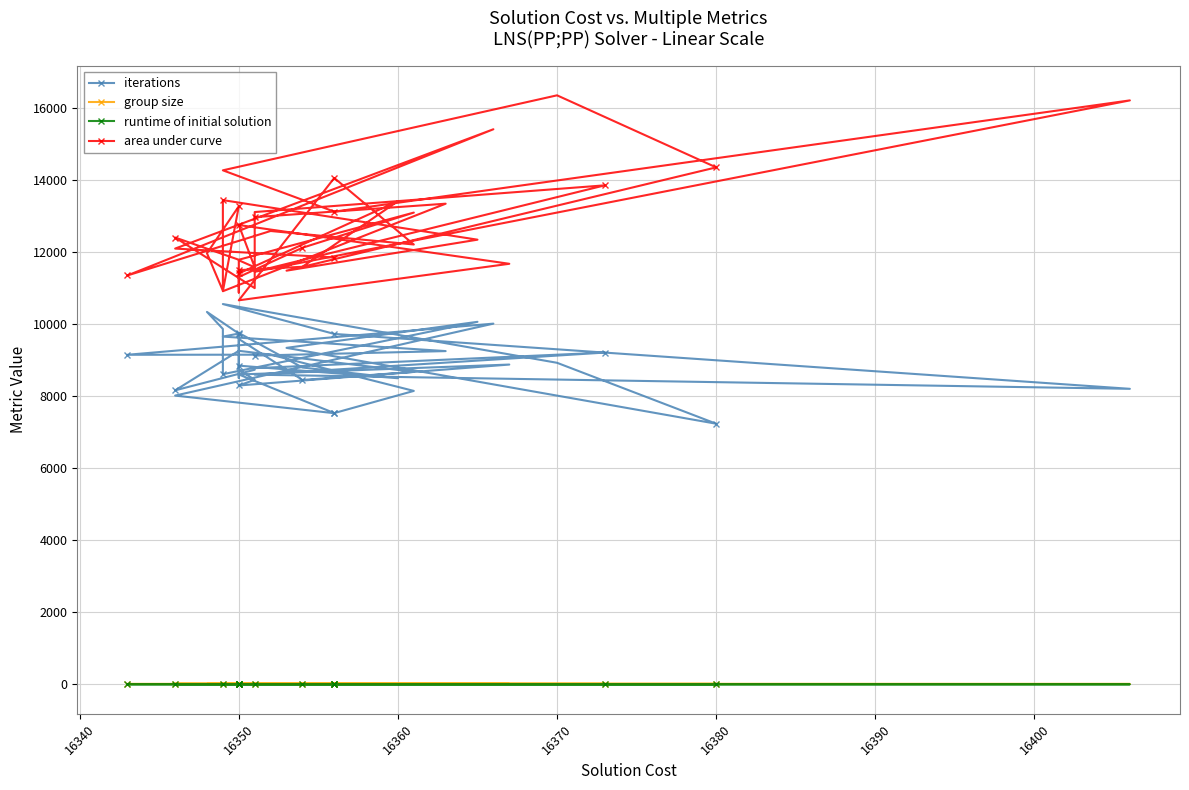

What is the value of the runtime of initial solution point at the 15th from the left?

0.2